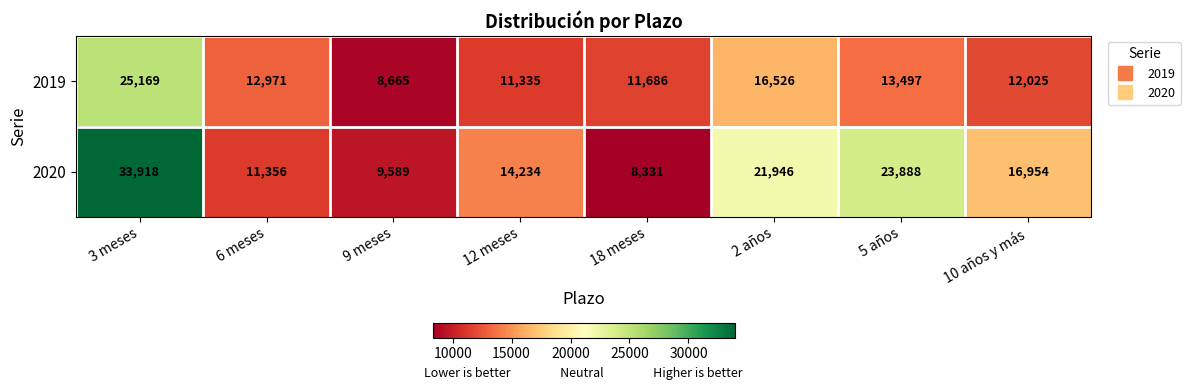

What is the difference between the 2019 values at 18 meses and 6 meses?

1285